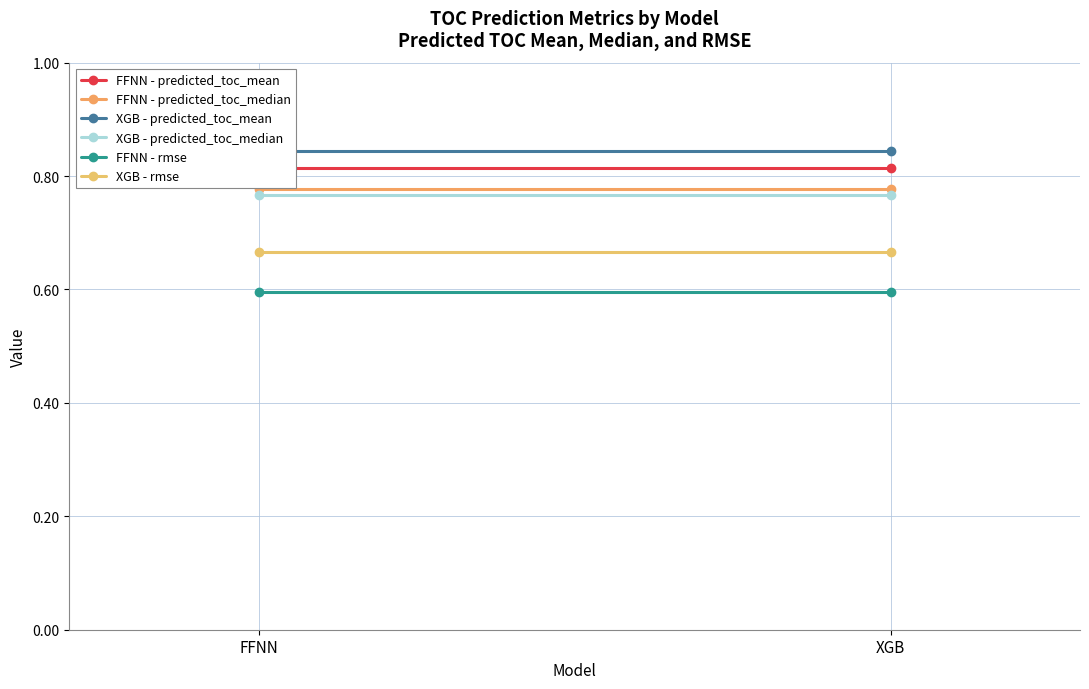

Where is FFNN - predicted_toc_mean nearest to the value 0?

FFNN